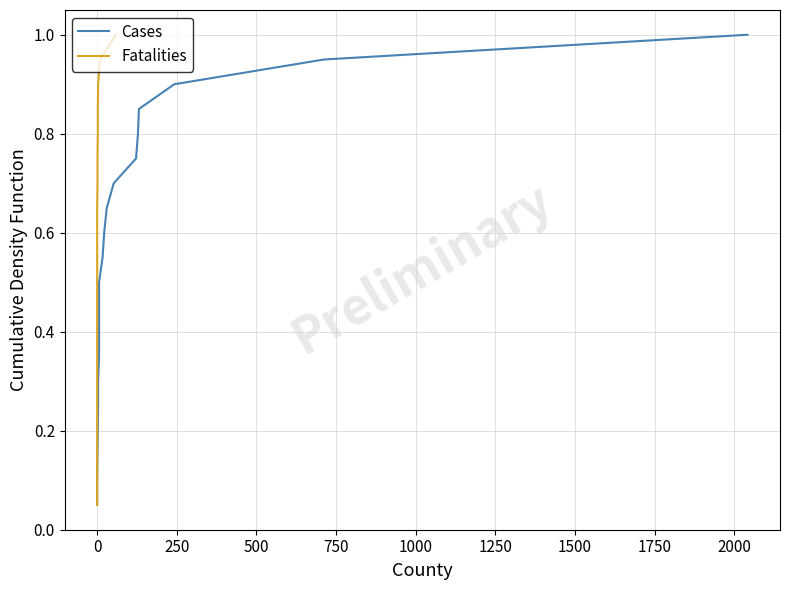

What is the total value across all series at 0?

0.2